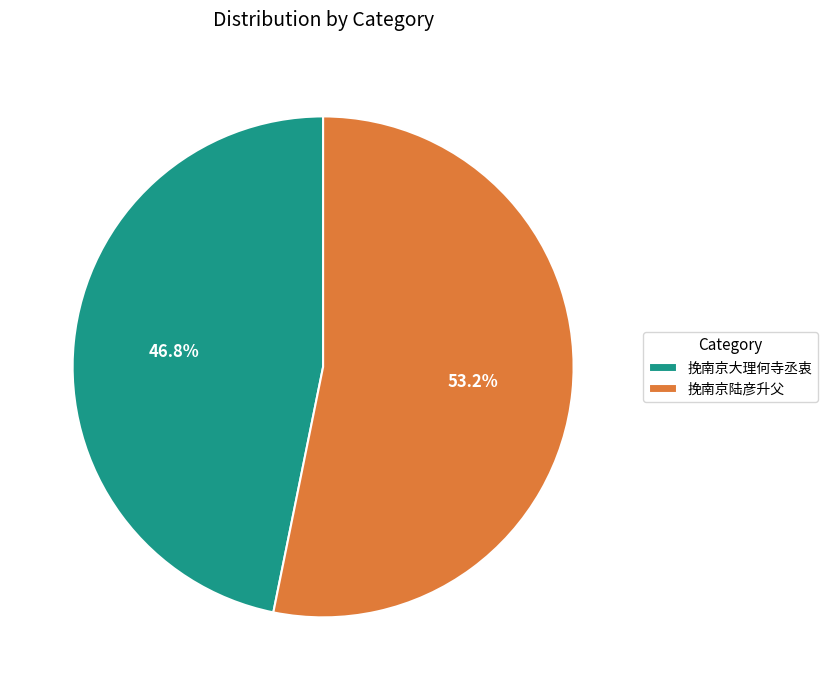

Is it true that 挽南京大理何寺丞衷 is 33% of the pie?

False